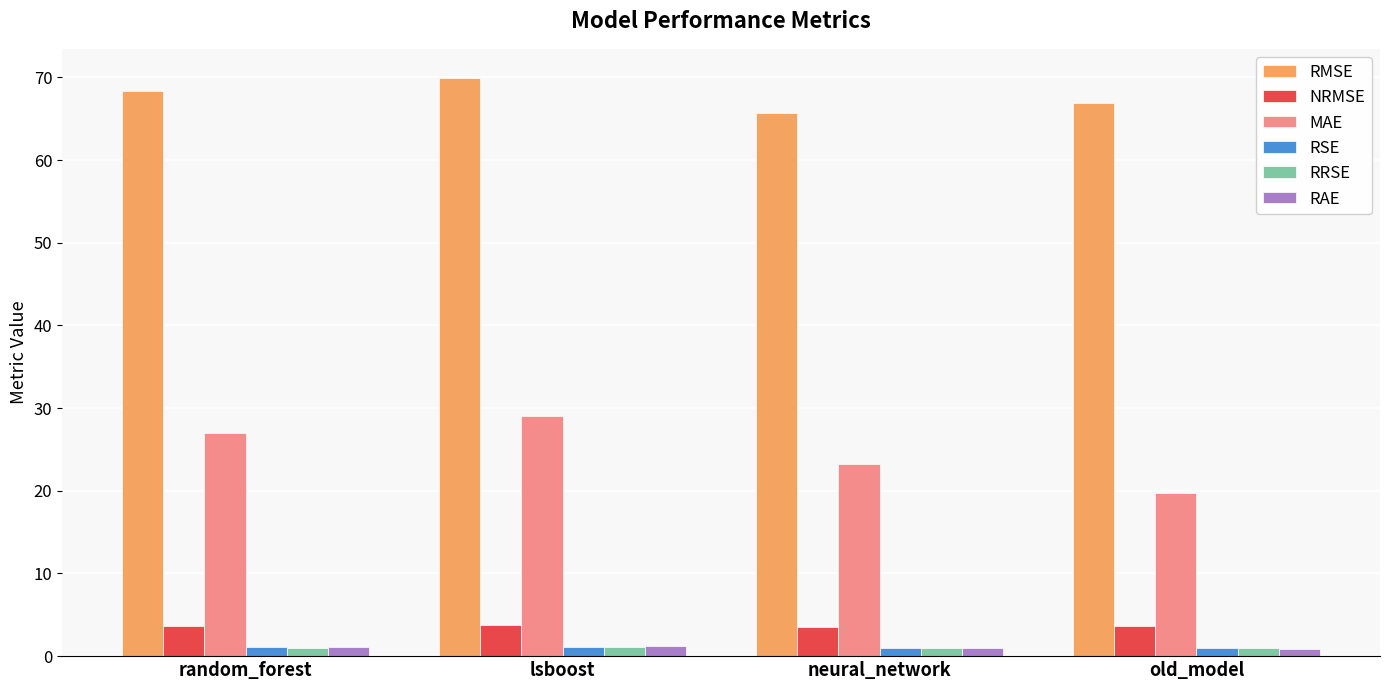

Which series has the largest total across all categories?

RMSE